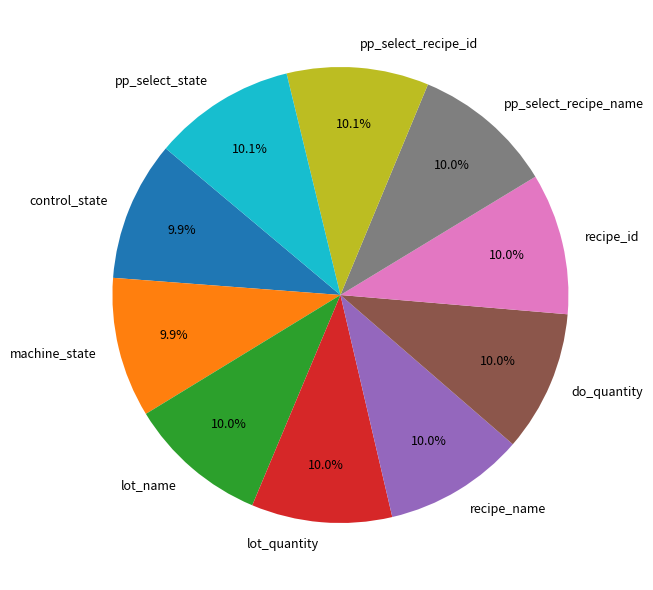

Does pp_select_recipe_name represent more than half of the total?

No